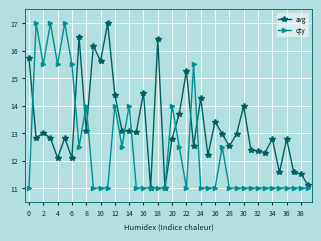

True or false: qty has more than 1 points higher than both neighbors.

True